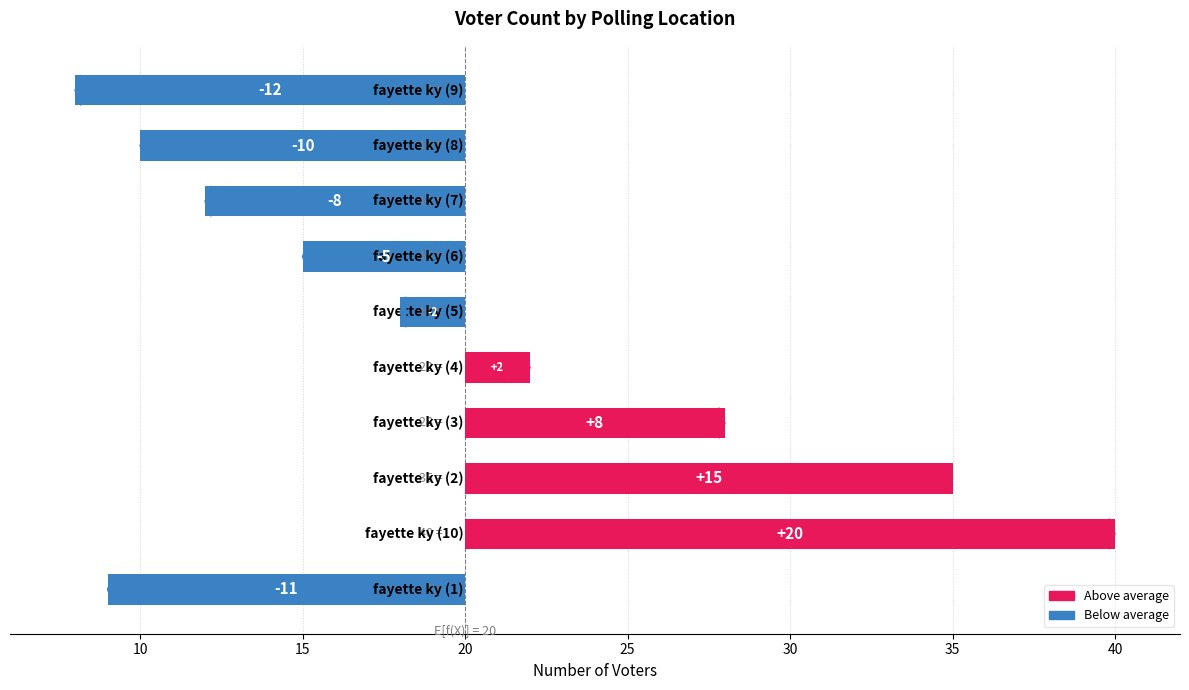

Reading left to right, extract all data points from this chart.

-11	20	15	8	2	-2	-5	-8	-10	-12